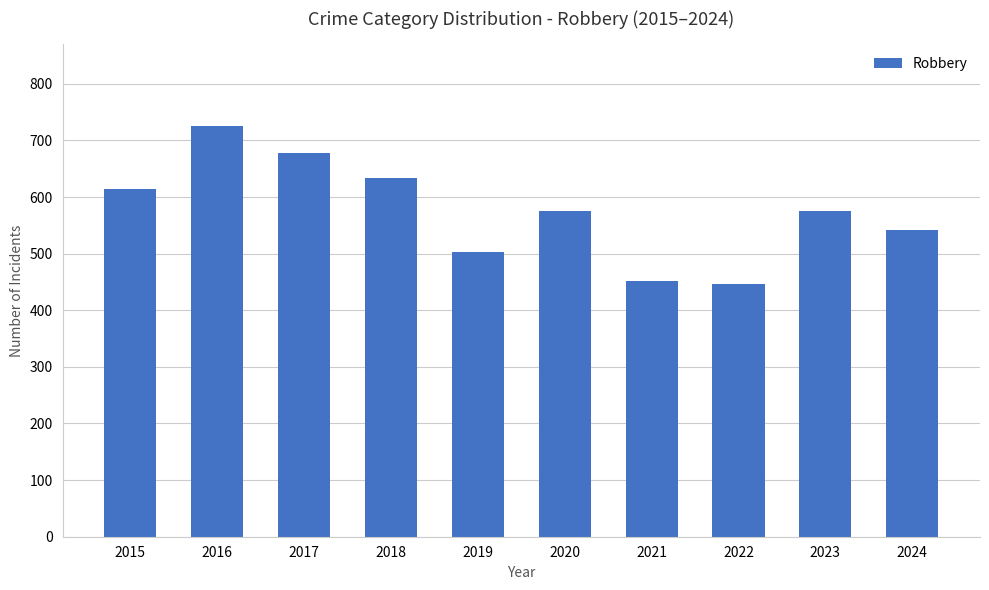

What is the difference between the values at 2022 and 2021?

6